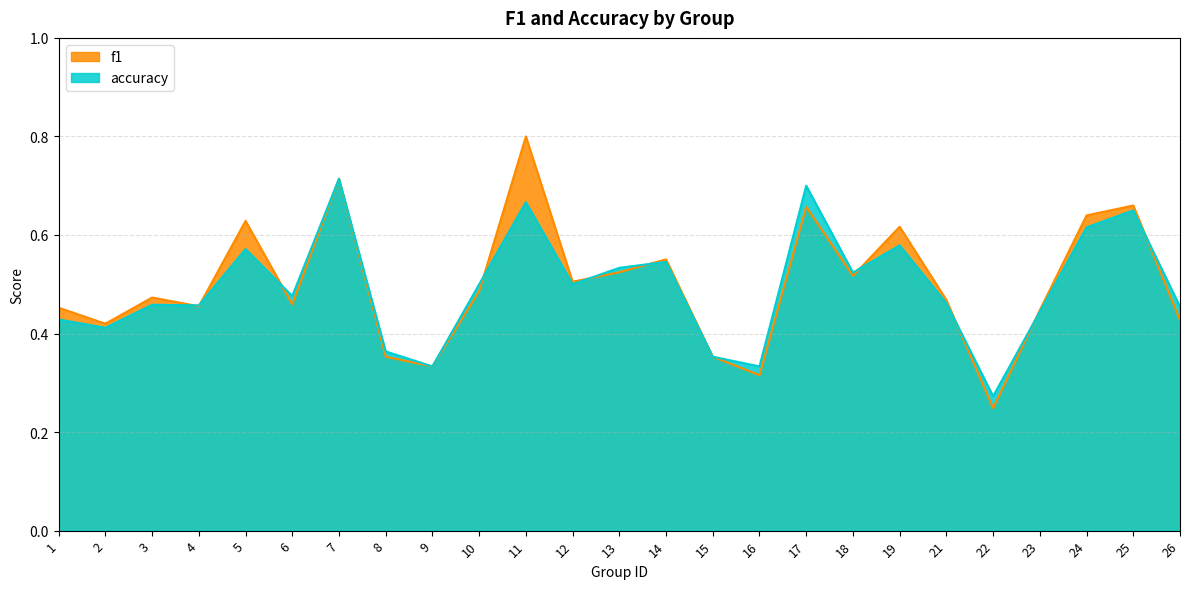

What is the sum of all accuracy values?

12.3